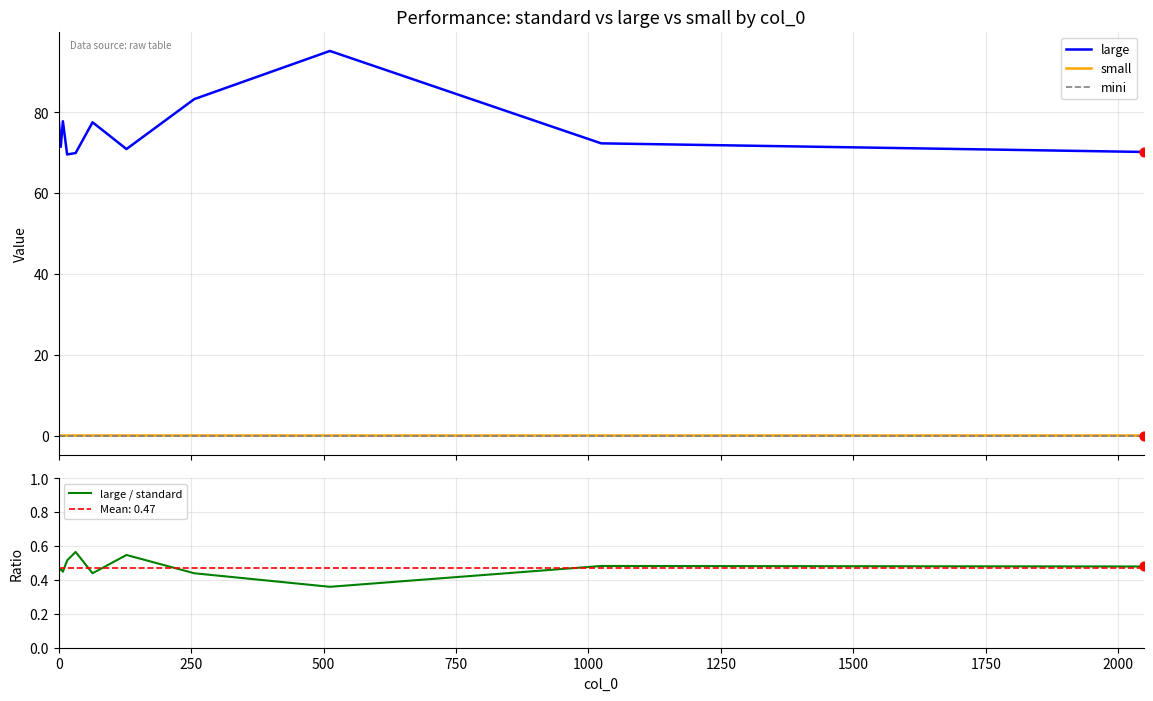

Is the value of small at 0 greater than the value of mini at 0?

Yes